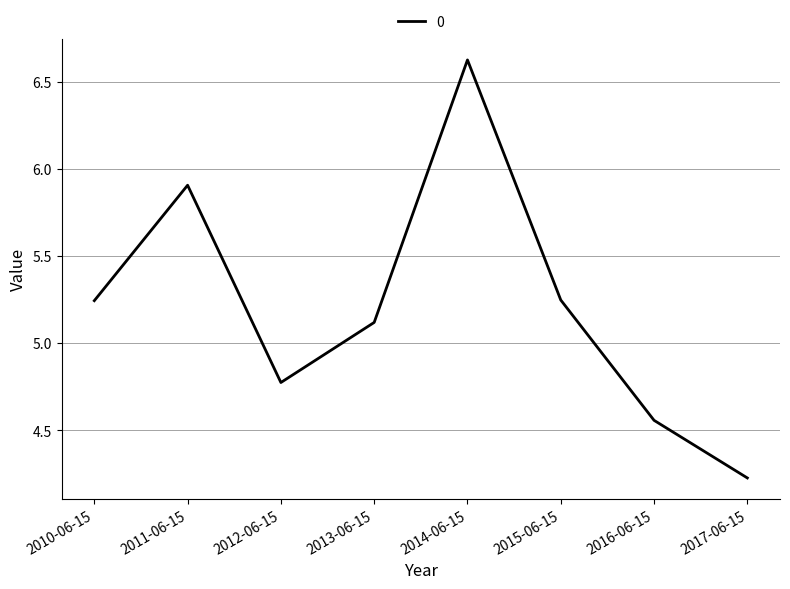

Count the number of values greater than 5.

5